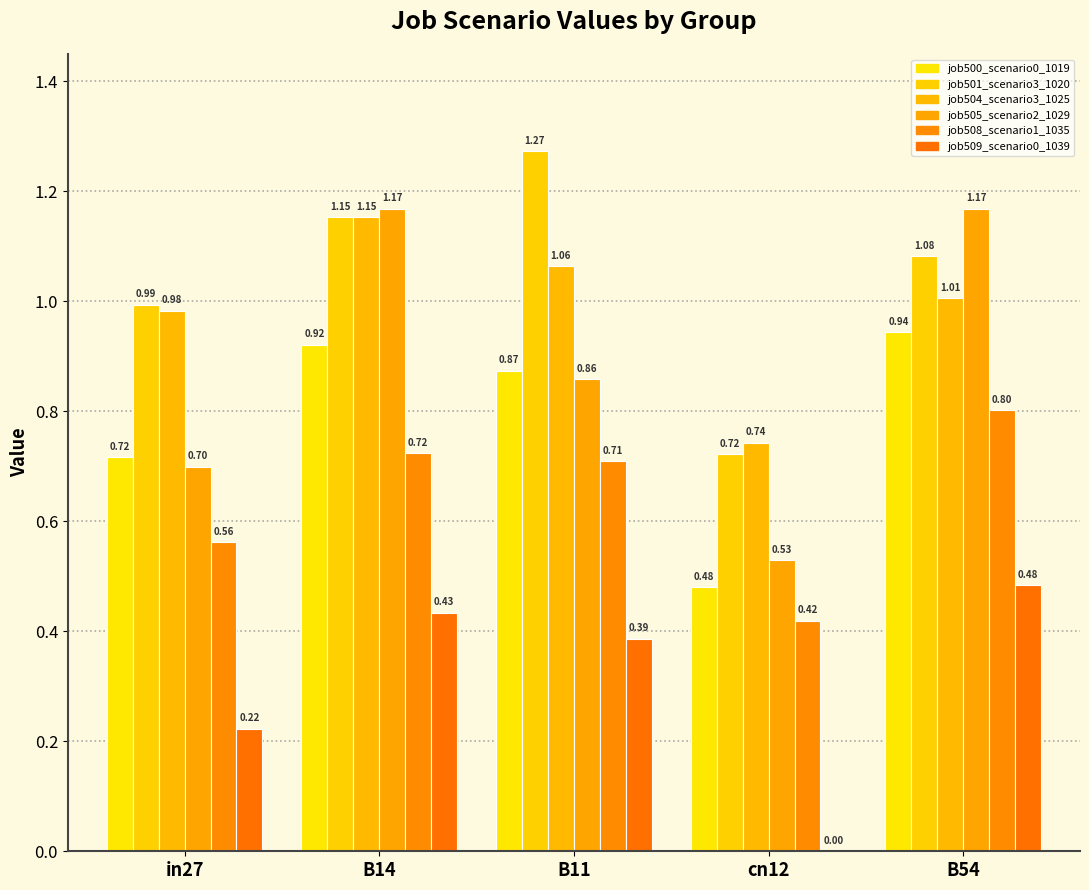

Count the number of data series in this chart.

6